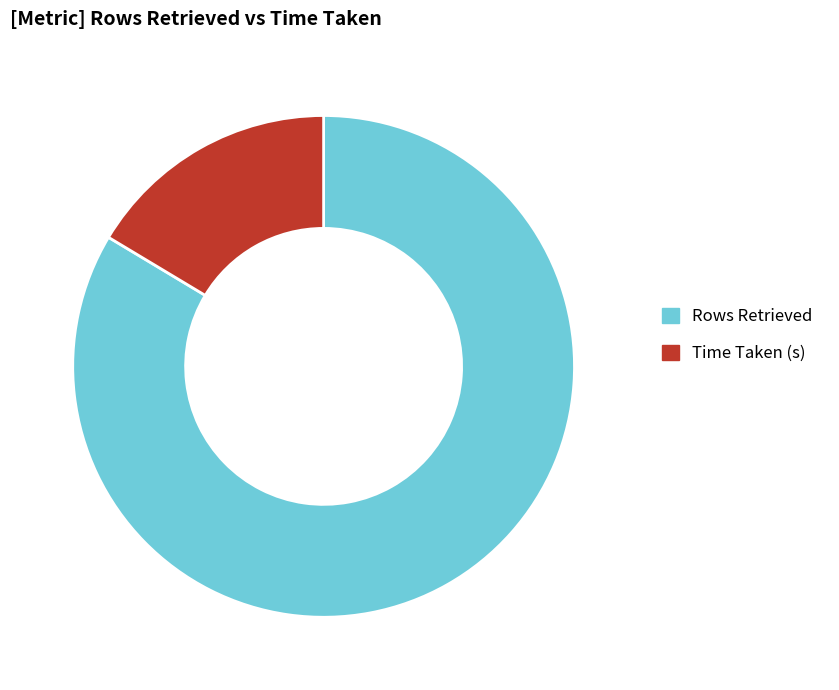

Is there a majority slice in this chart?

Yes